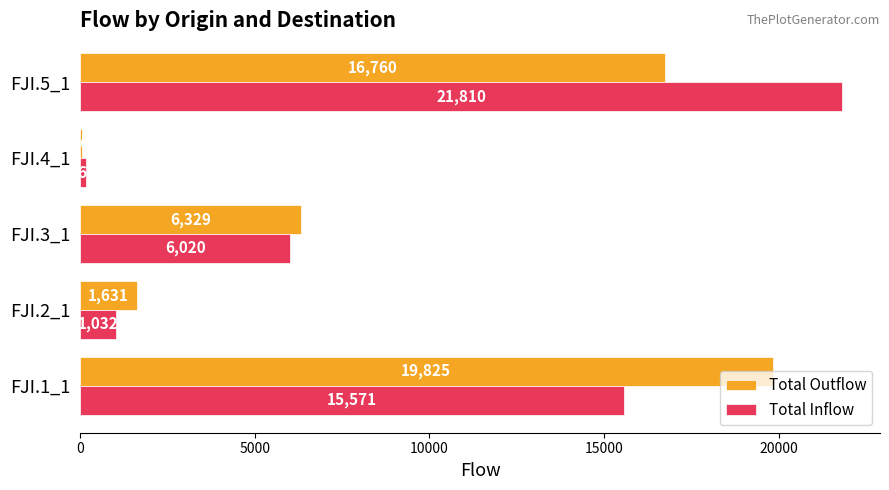

Read the Total Outflow value at FJI.1_1.

19825